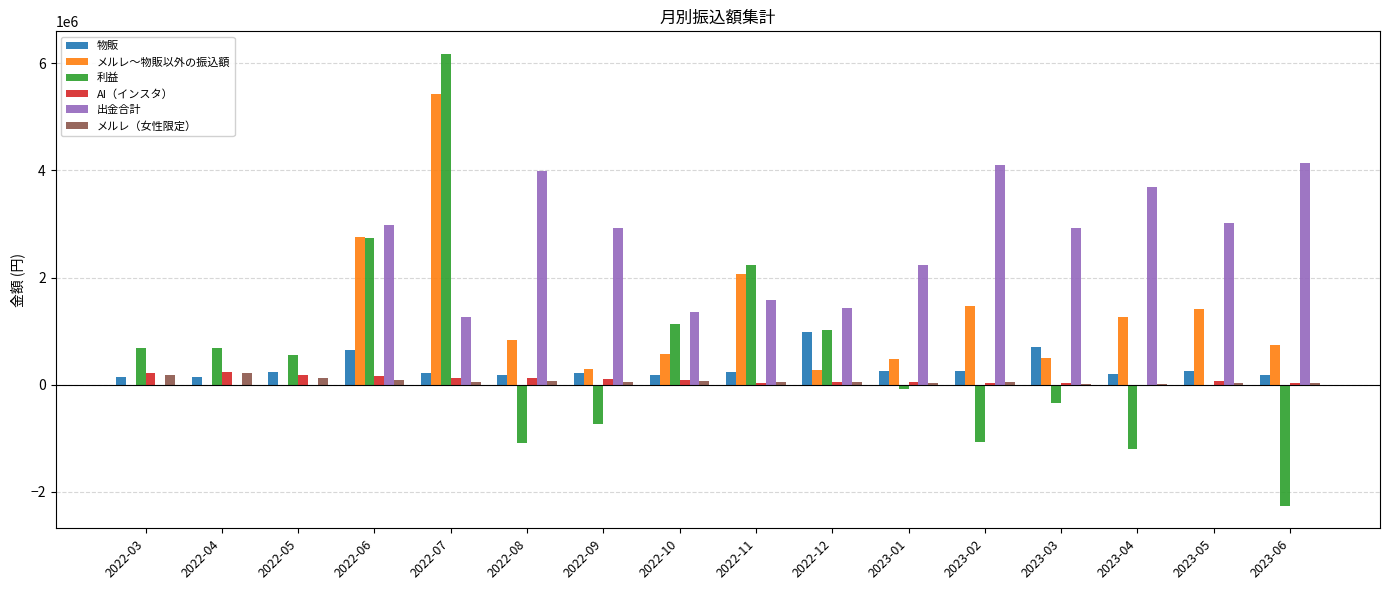

Between 2022-05 and 2022-09, which series saw the biggest shift?

出金合計